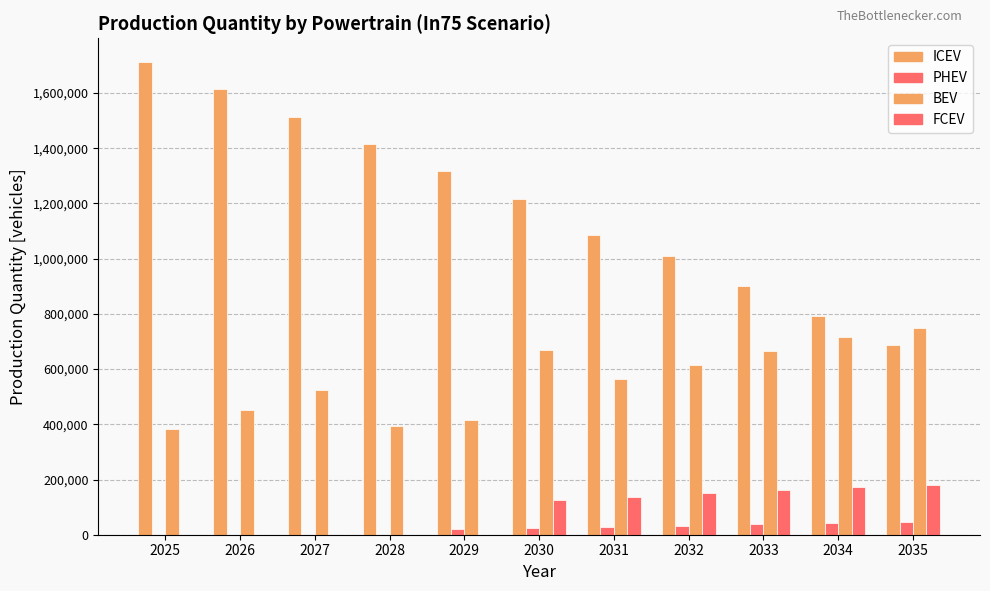

Count the number of categories in the chart.

11